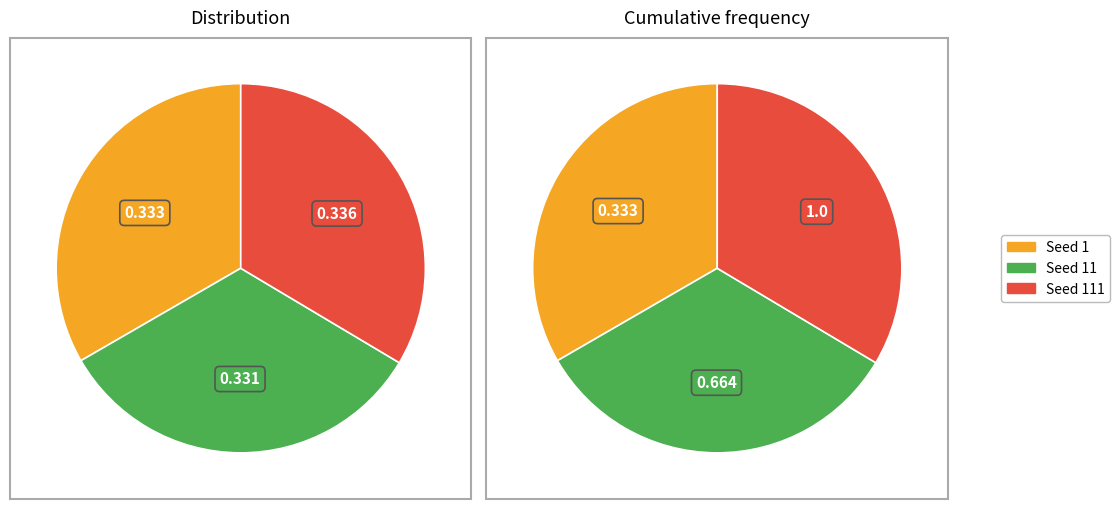

Is the sum of 11 and 1 greater than half?

Yes